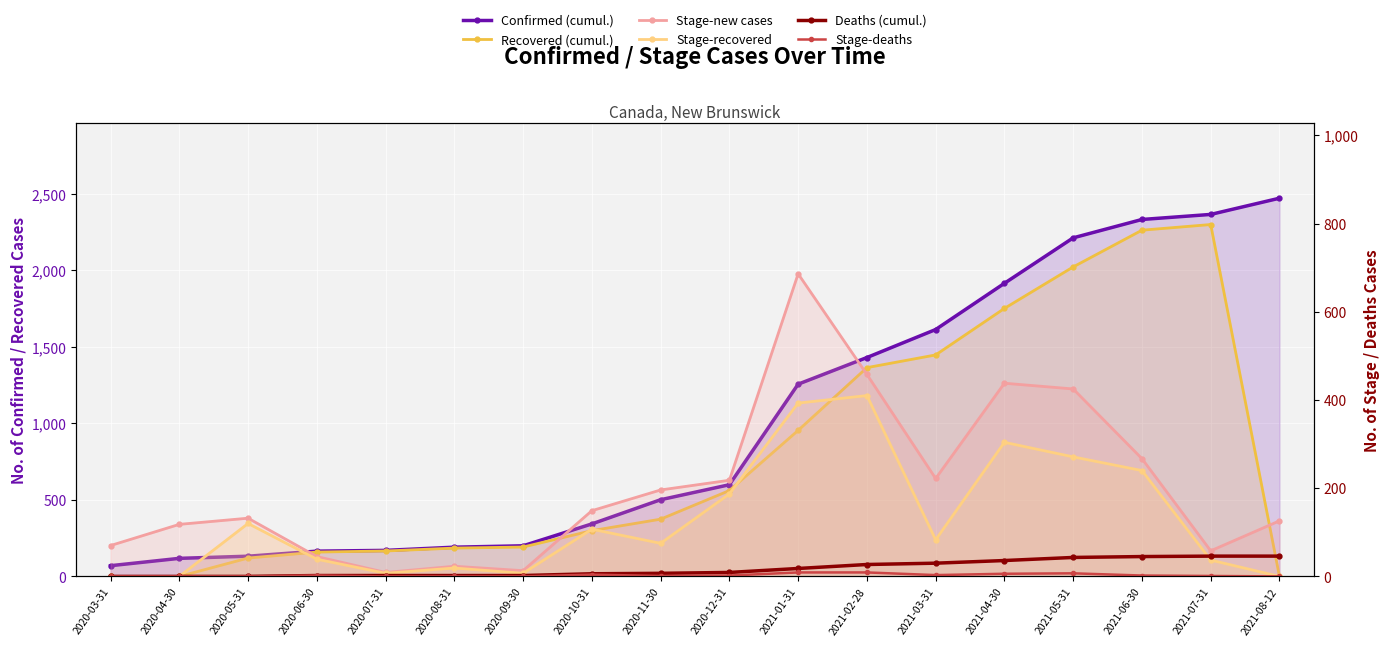

Which category has the lowest value in the Stage-new cases series?

2020-07-31